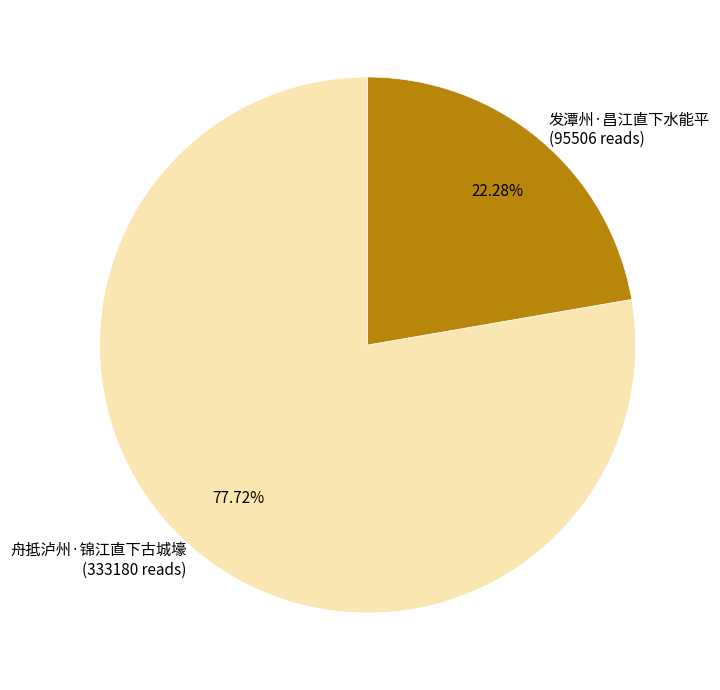

Combined, do 发潭州·昌江直下水能平 and 舟抵泸州·锦江直下古城壕 account for over 50%?

Yes